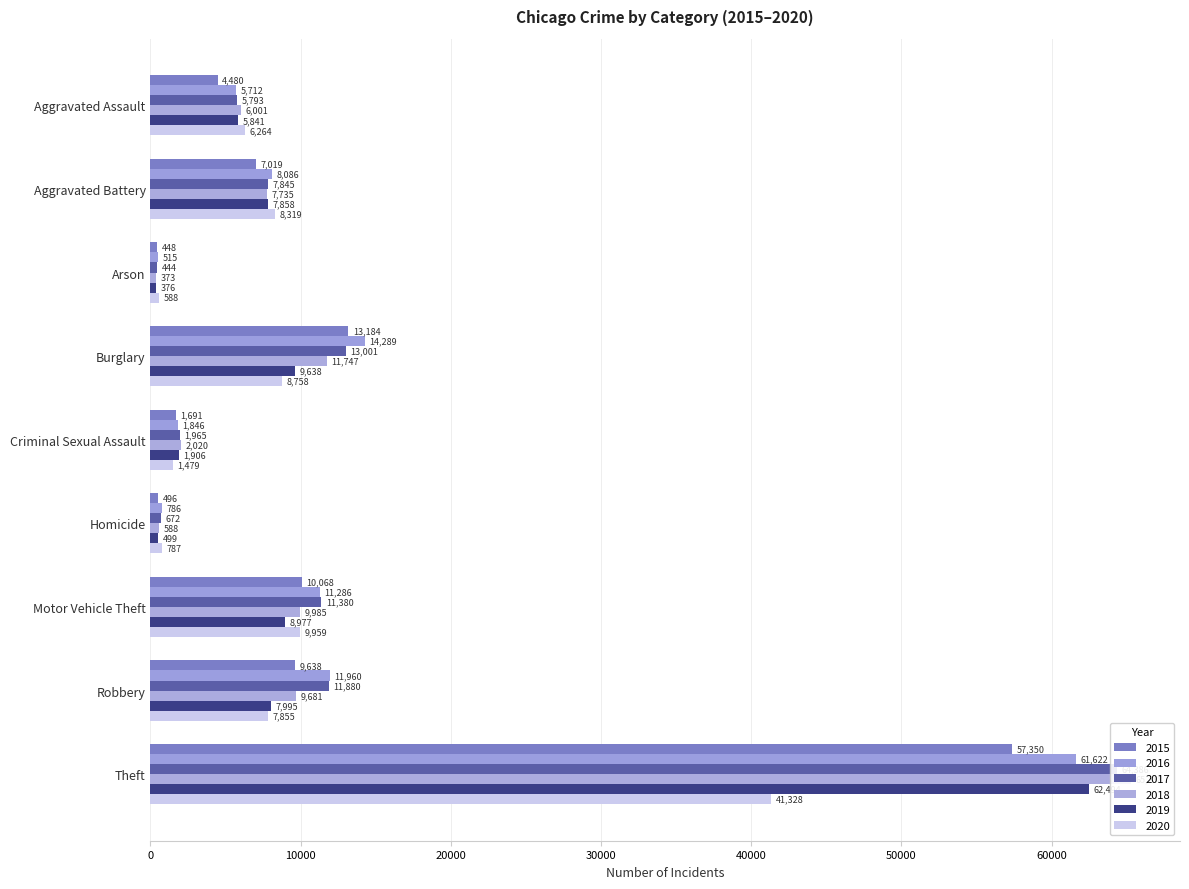

What is the value of the 2015 bar at the 7th from the left?

10068